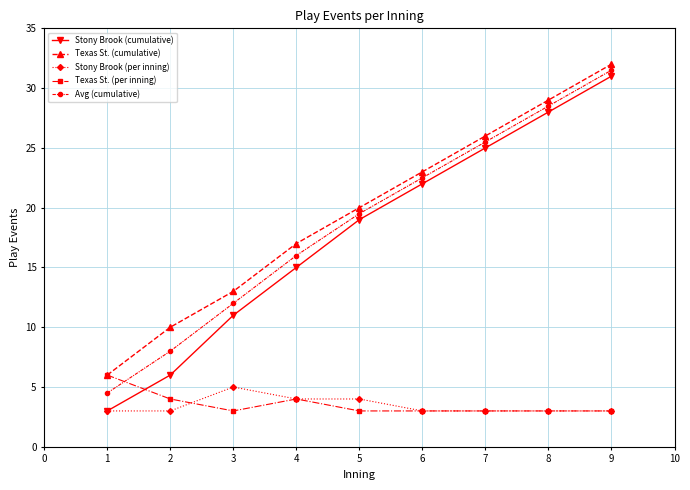

Where is the first local maximum for Texas St. (per inning)?

4